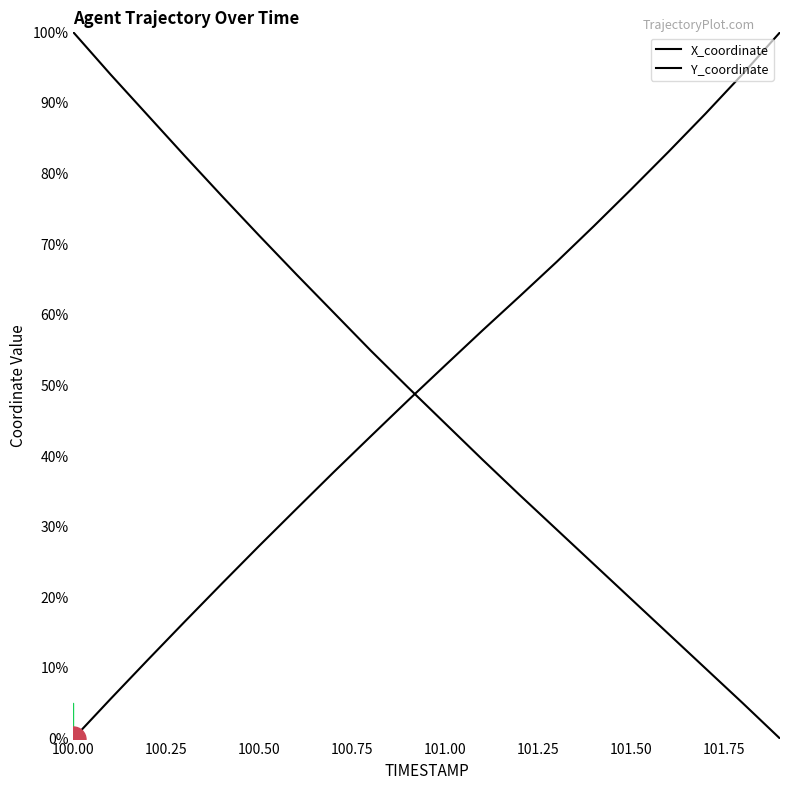

Which category has the lowest value across all series?

100.00